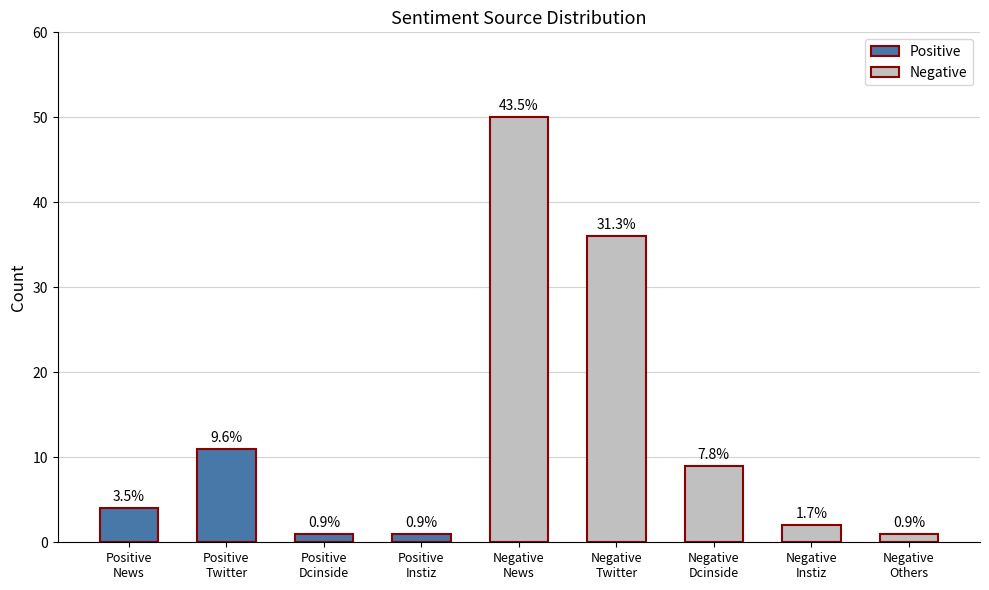

What is the maximum value shown in the chart?

50